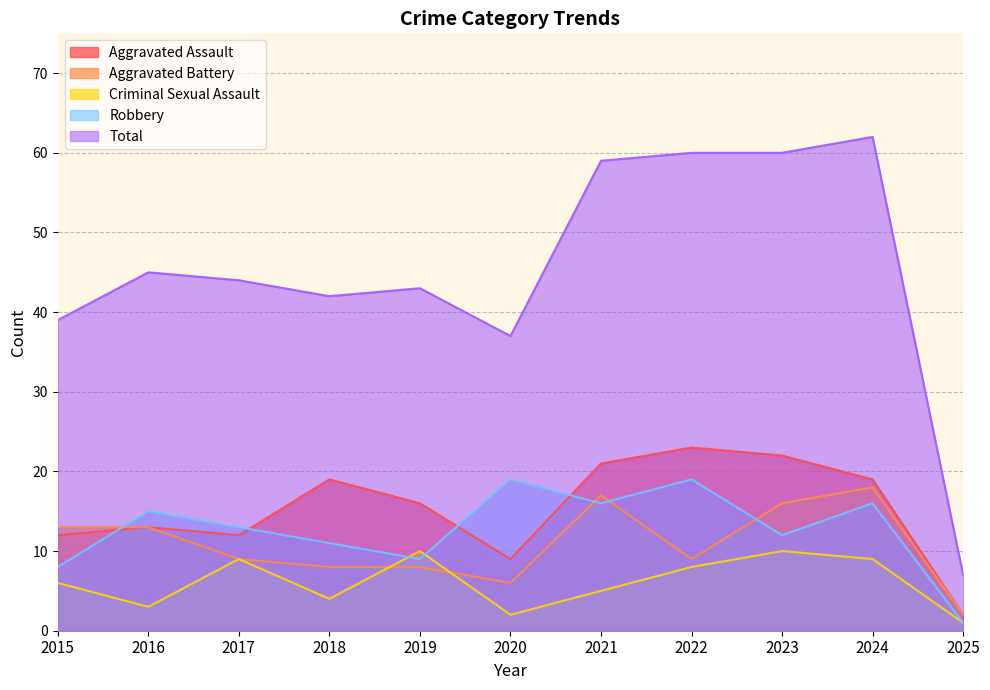

Which series changed the most between 2019 and 2021?

Total